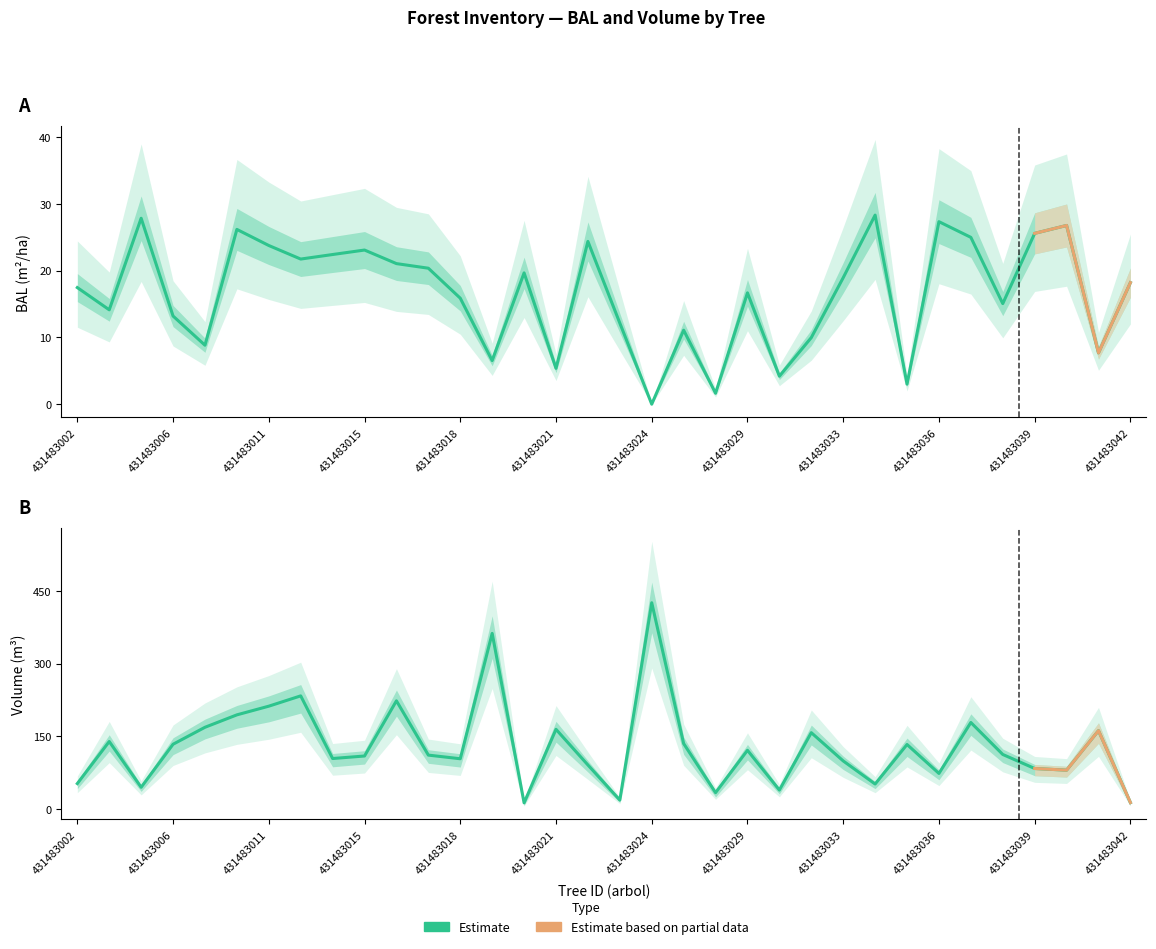

At which category is the sum across all series the highest?

431483024